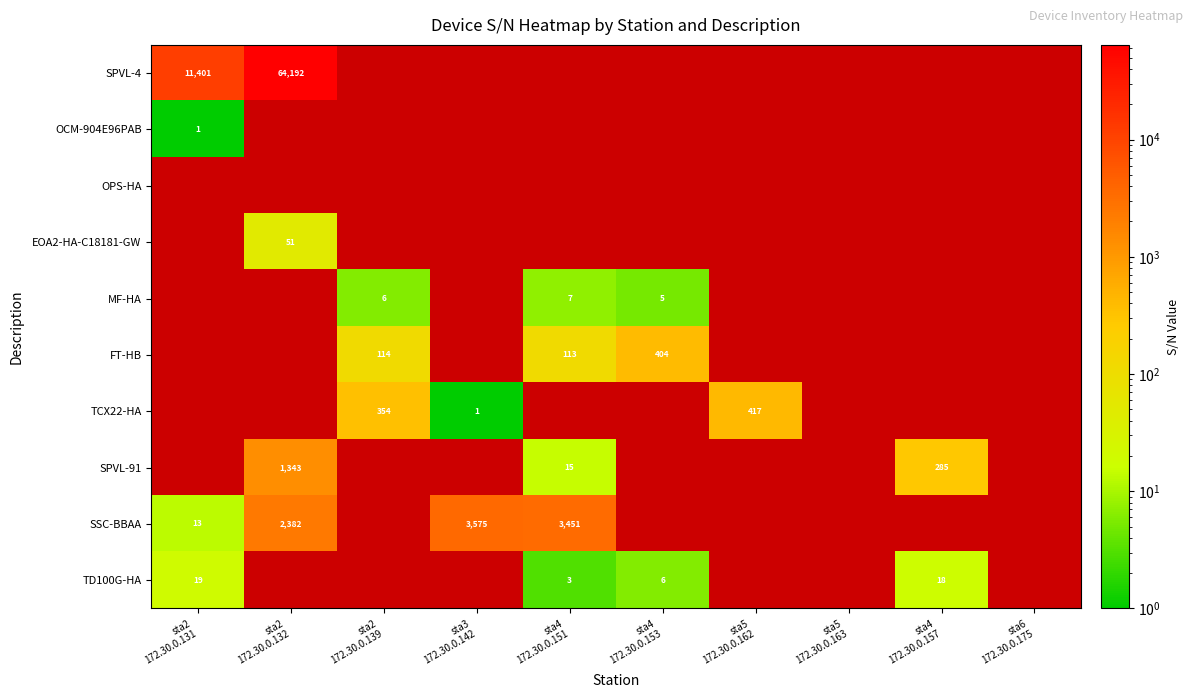

Which has a higher value, sta2
172.30.0.131 or sta5
172.30.0.162?

sta5
172.30.0.162